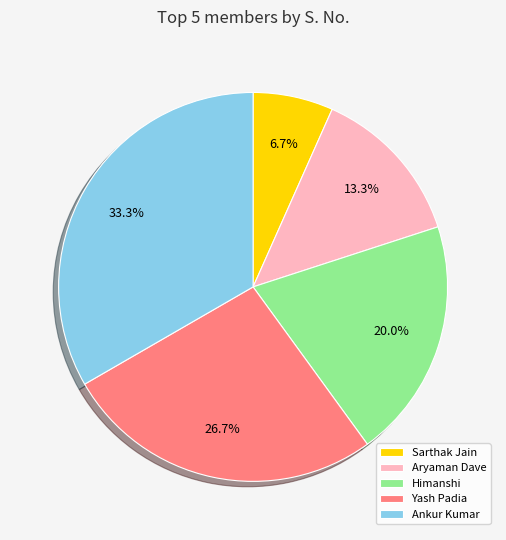

Approximately how many times larger is the value at Sarthak Jain compared to Ankur Kumar?

0.2